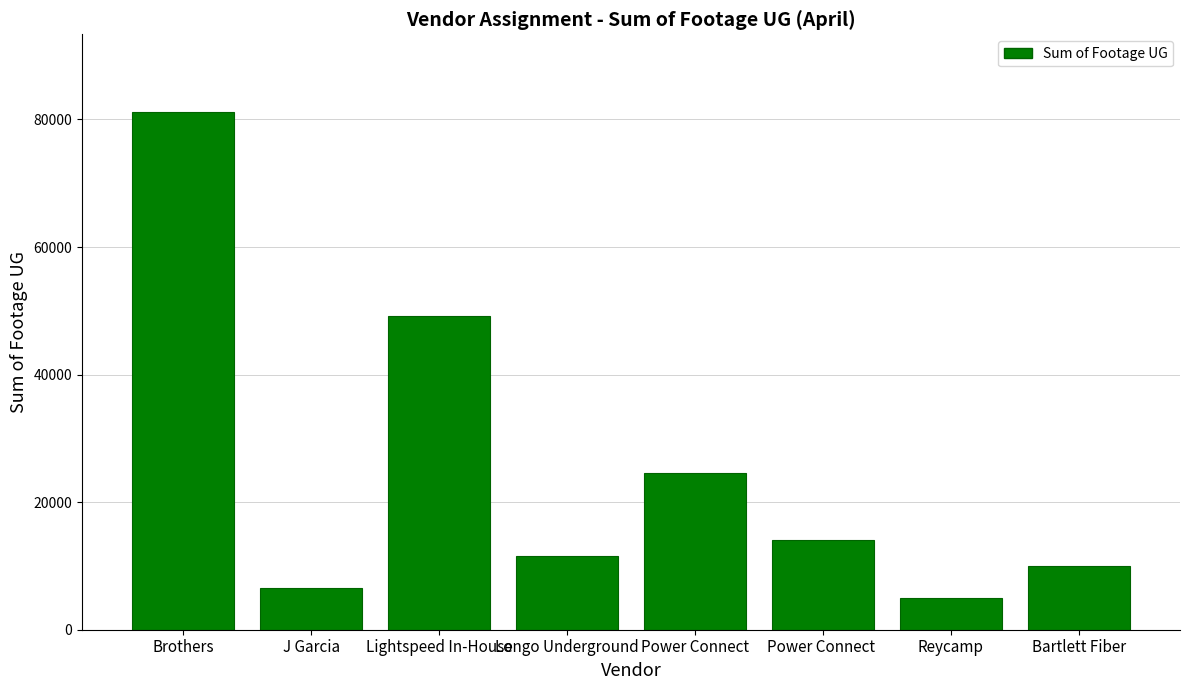

Approximately how many times larger is the value at J Garcia compared to Longo Underground?

0.6